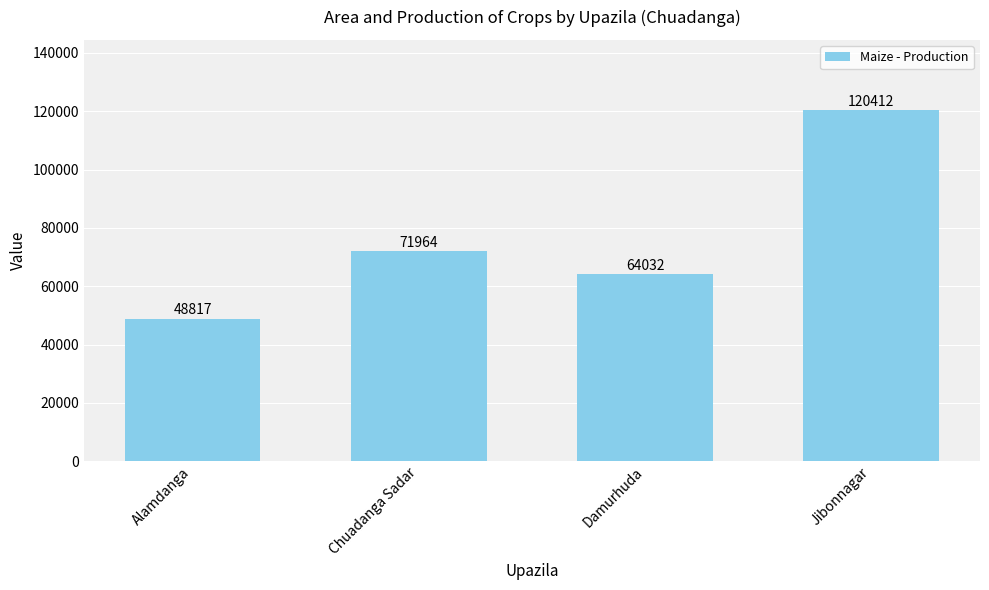

Rank the categories by value from lowest to highest.

Alamdanga, Damurhuda, Chuadanga Sadar, Jibonnagar